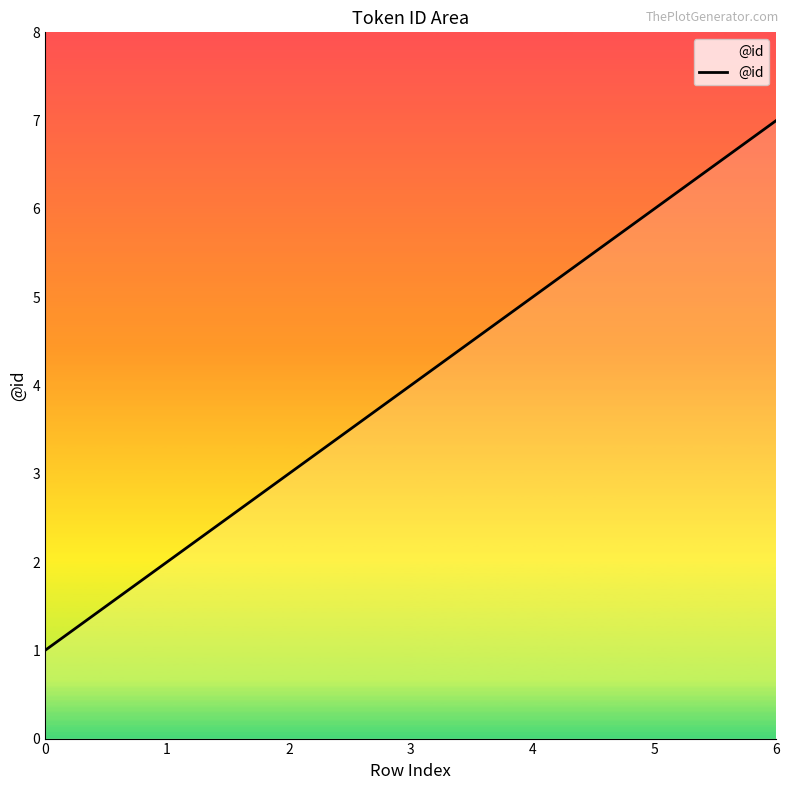

Does the chart have visible grid lines?

No